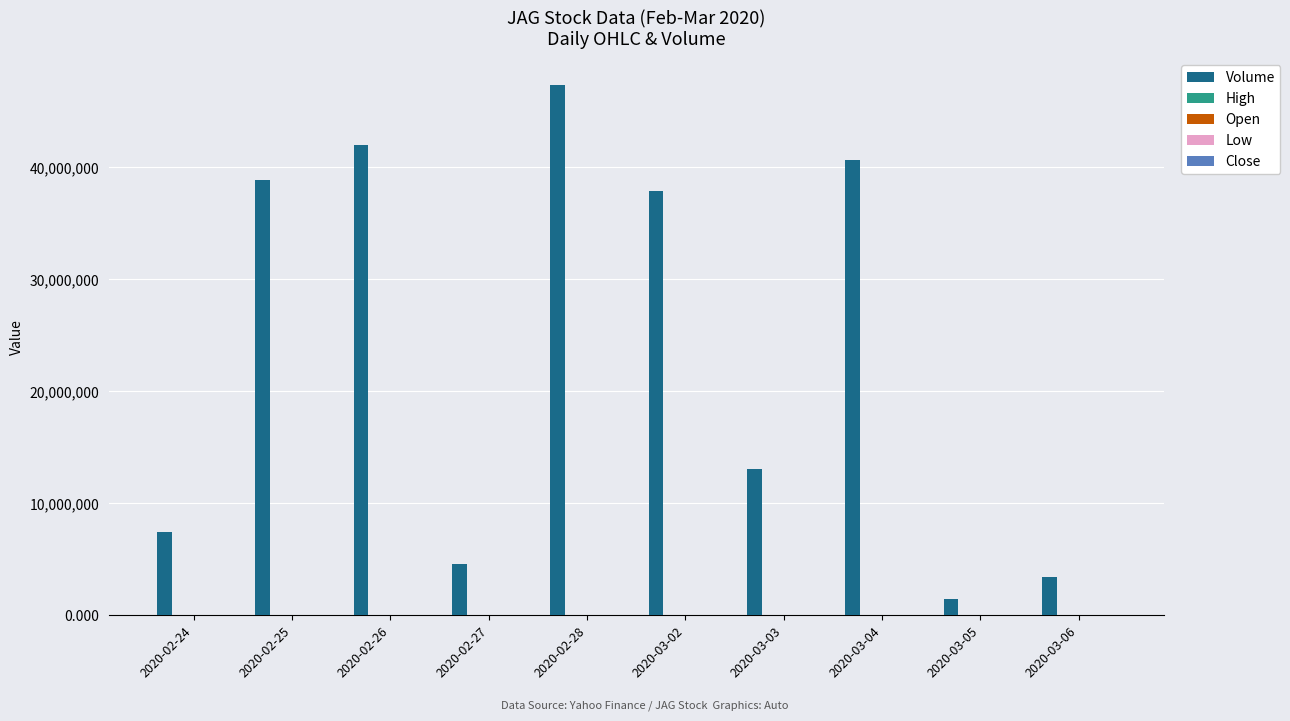

At which category is the sum across all series the highest?

2020-02-28